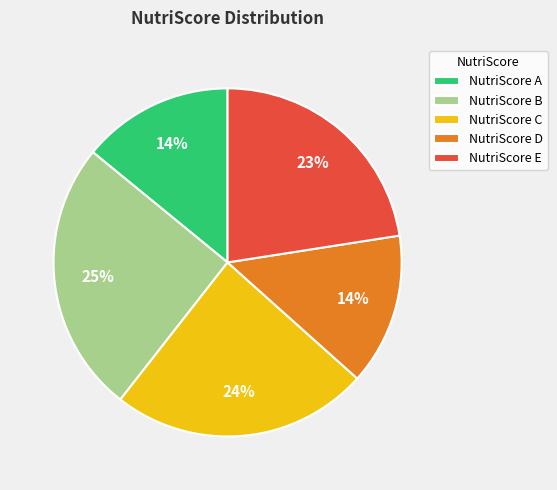

Is it true that NutriScore E is 23% of the pie?

True